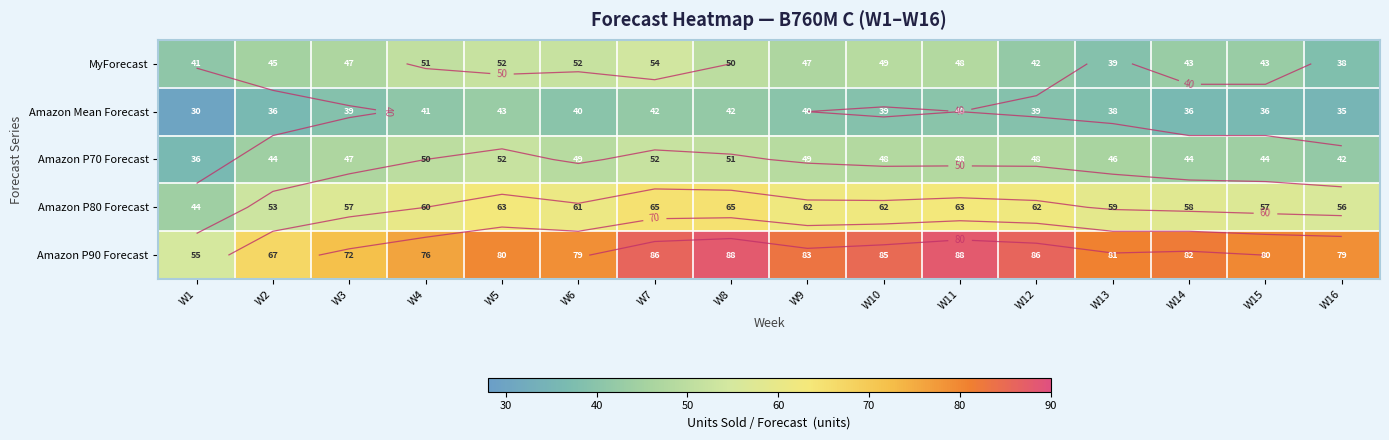

List the series in order of their peak value, lowest first.

Amazon Mean Forecast, Amazon P70 Forecast, MyForecast, Amazon P80 Forecast, Amazon P90 Forecast